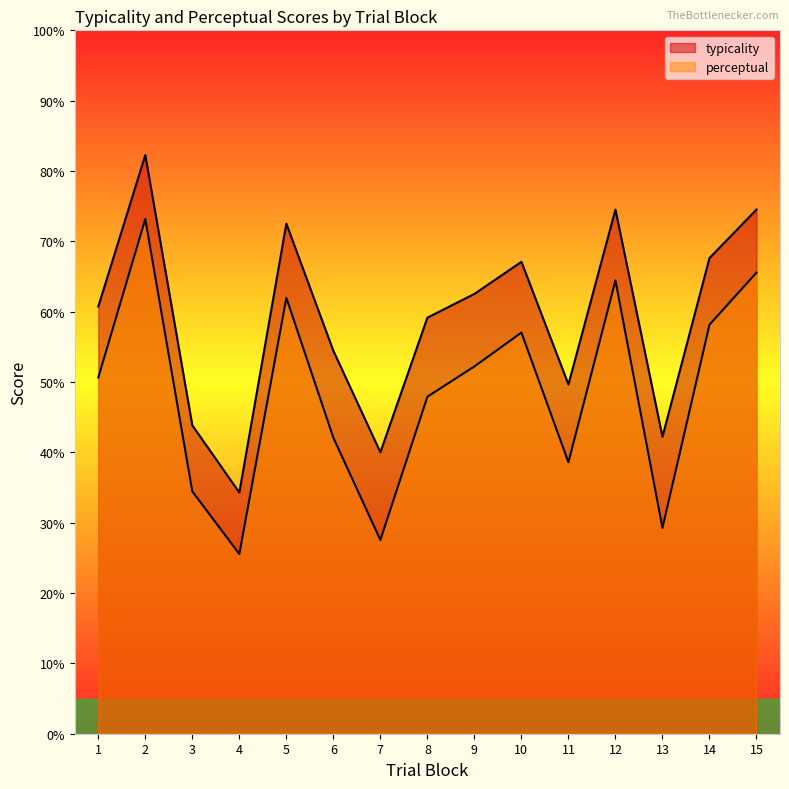

Which series has the largest total across all categories?

typicality